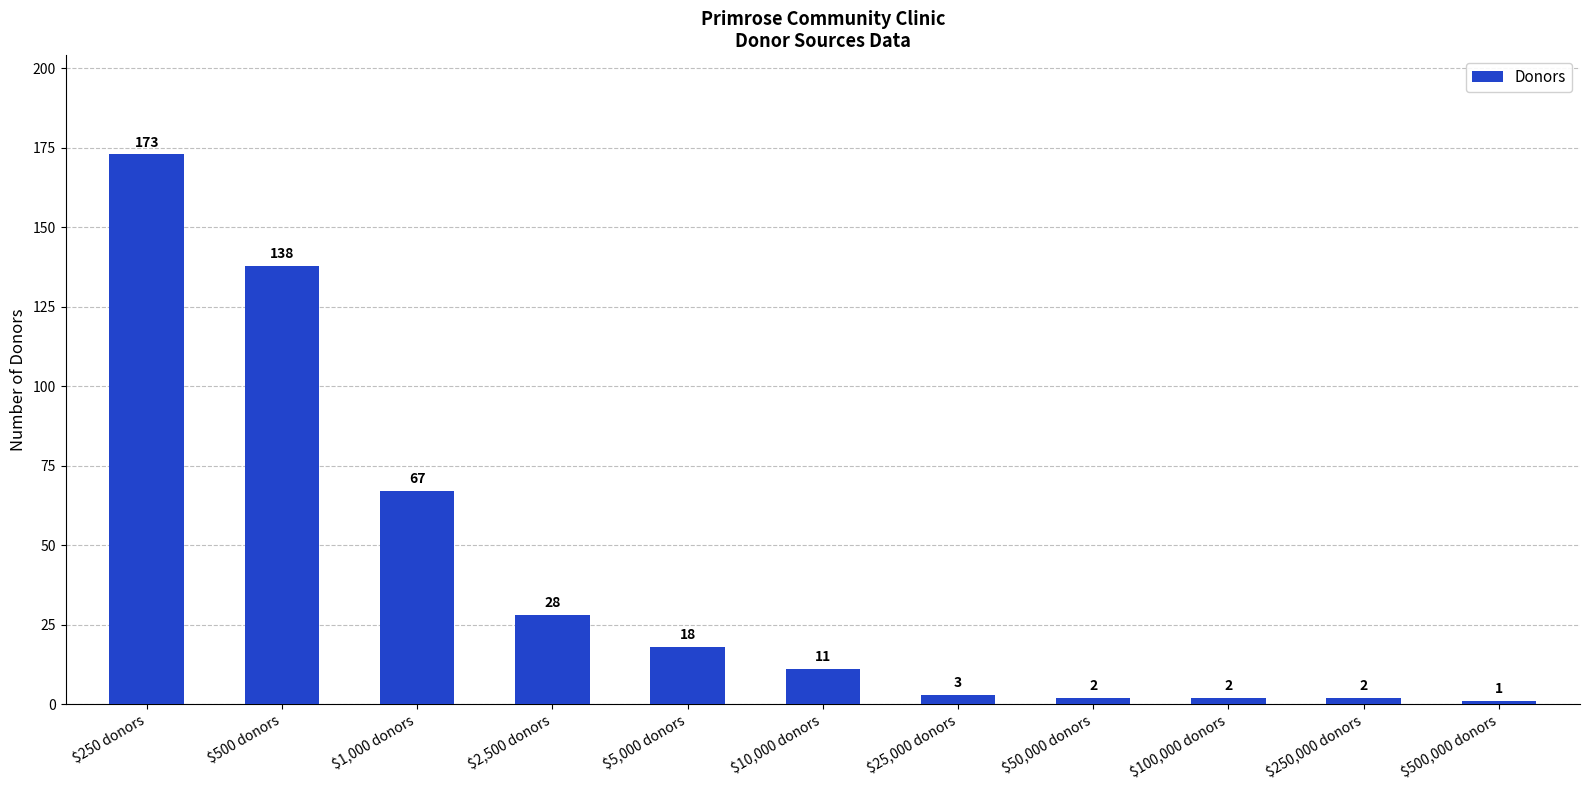

Which label corresponds to the largest value in the chart?

$250 donors